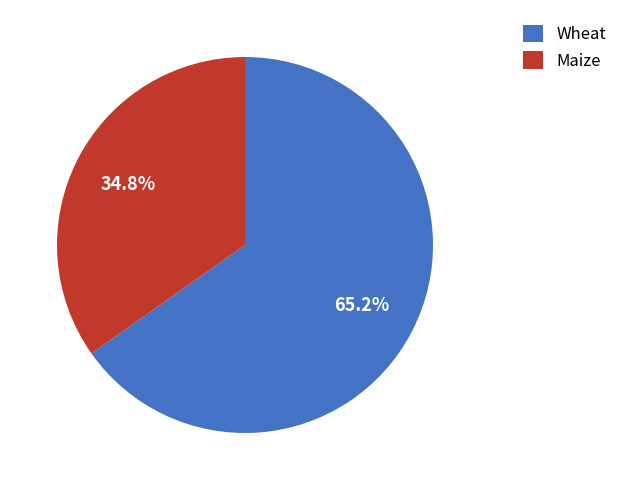

Does any single category account for the majority?

Yes